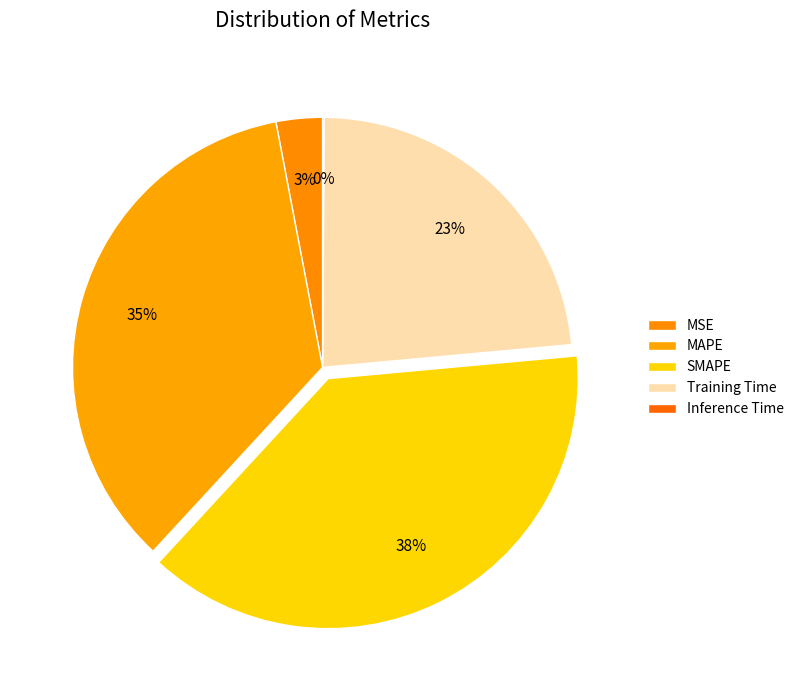

What percentage is NOT represented by Training Time?

76.5%